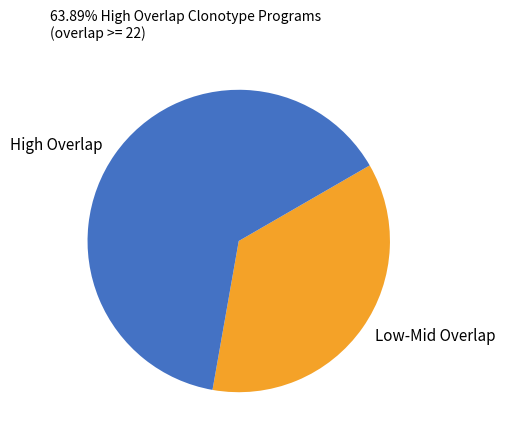

Does High Overlap account for over 50% of the chart?

Yes